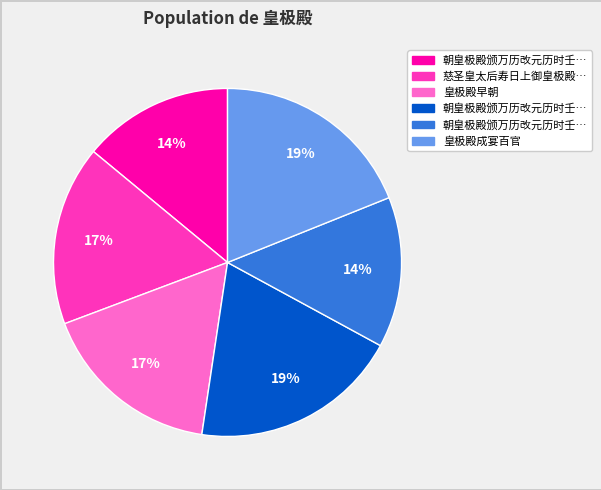

Is there a majority slice in this chart?

No